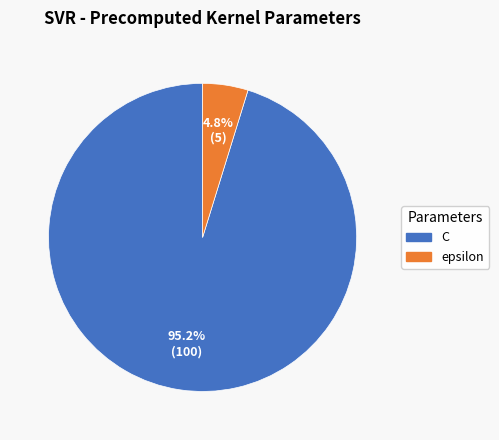

What is the largest slice in the pie chart?

C